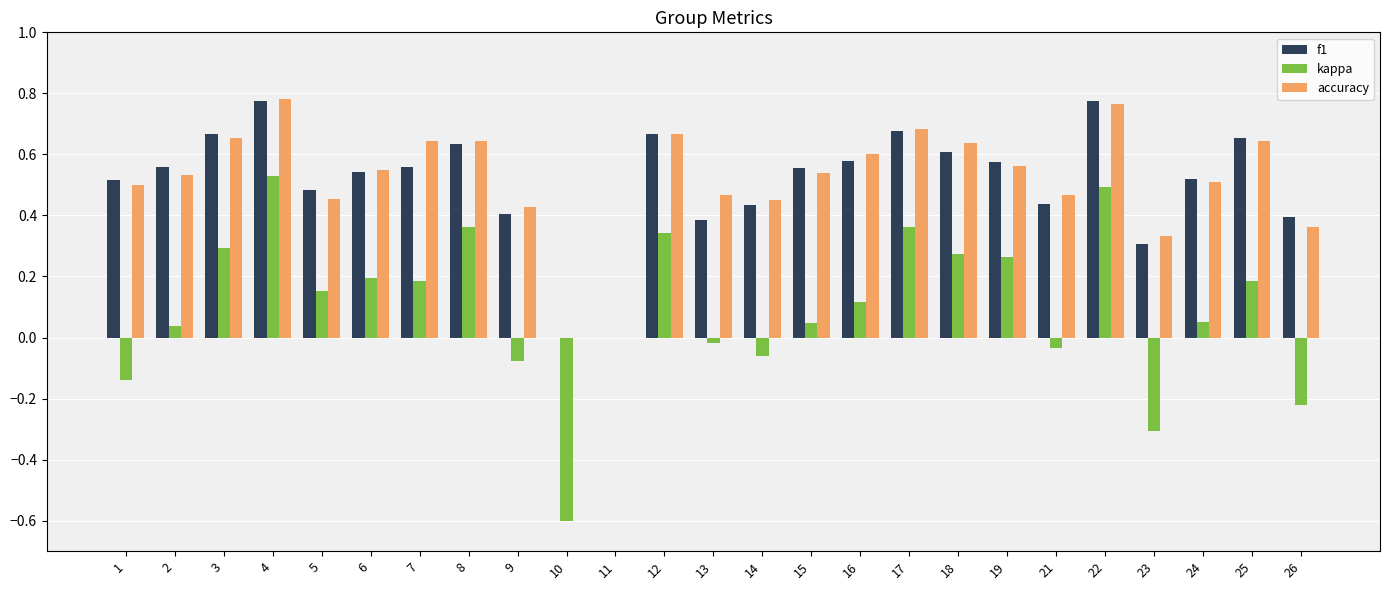

The value of kappa at 24 is 0.0. True or false?

True